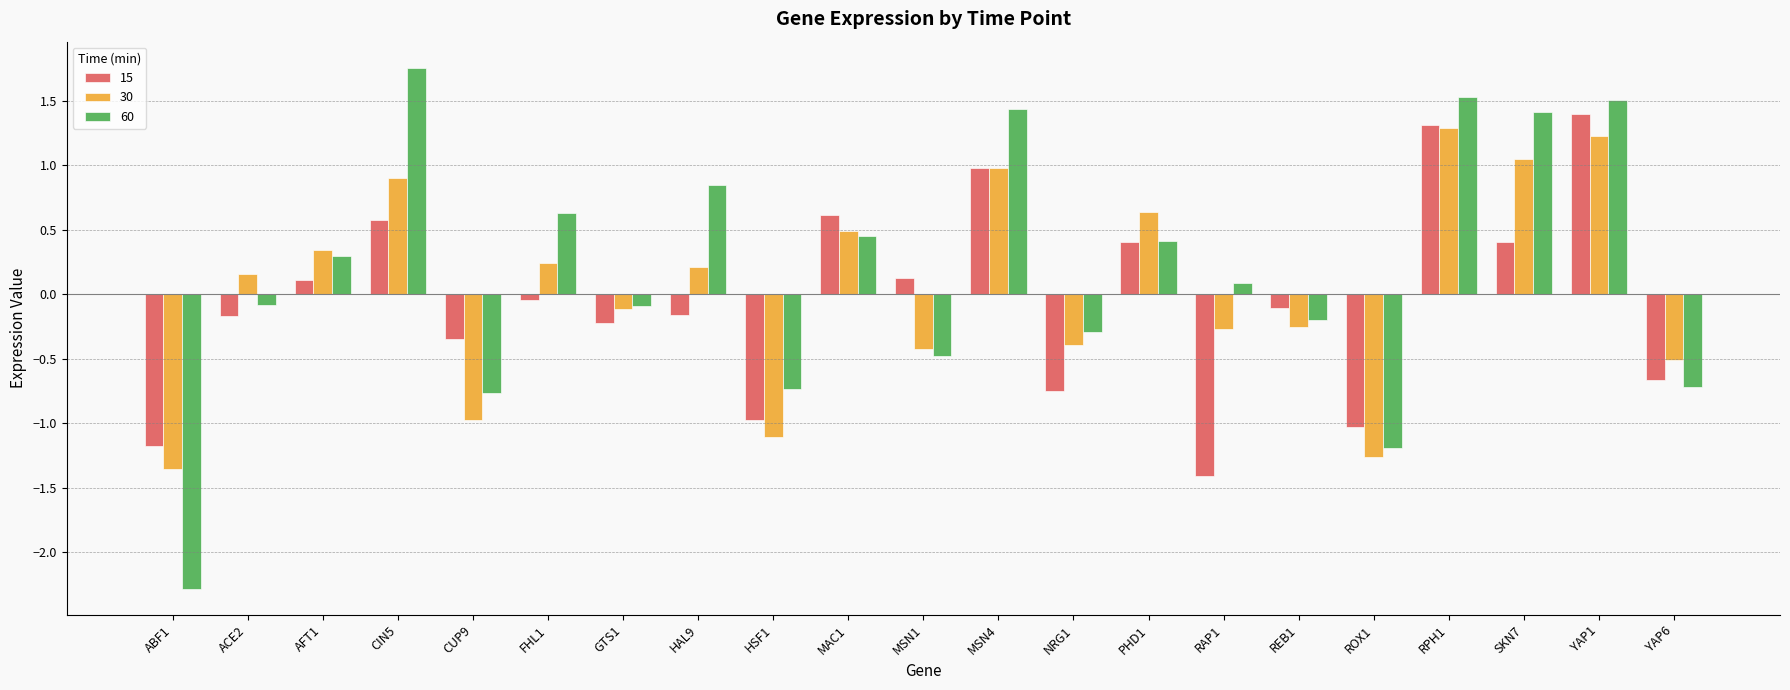

Which series has the largest range (max minus min)?

60